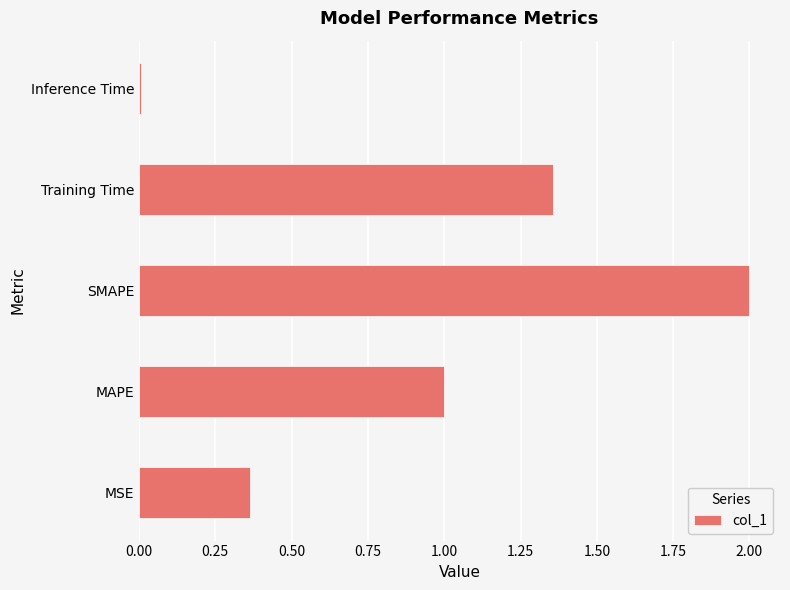

Is it true that the value at Inference Time is 0.0?

True